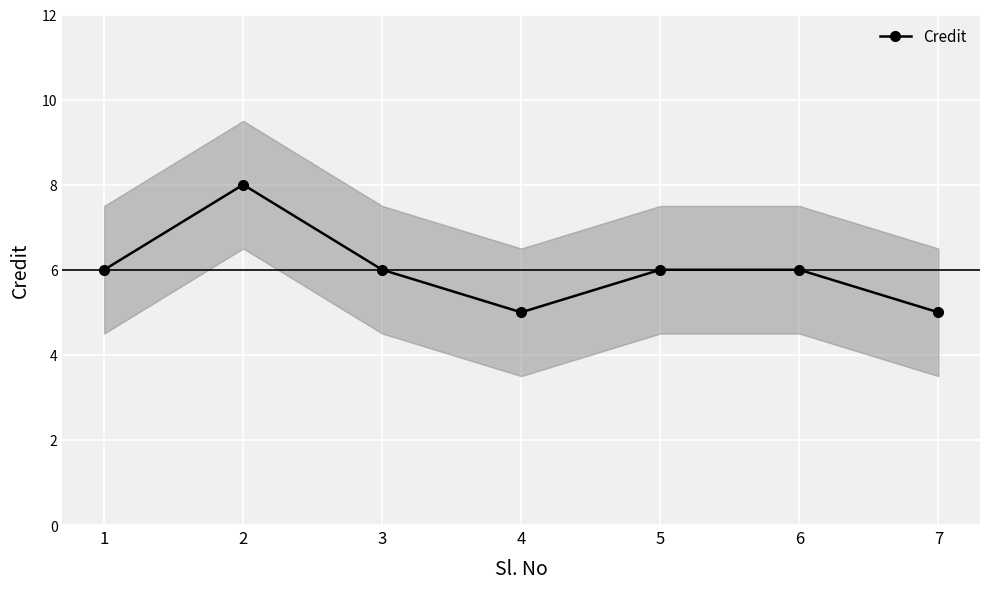

Approximately how many times larger is the value at 3 compared to 4?

1.2